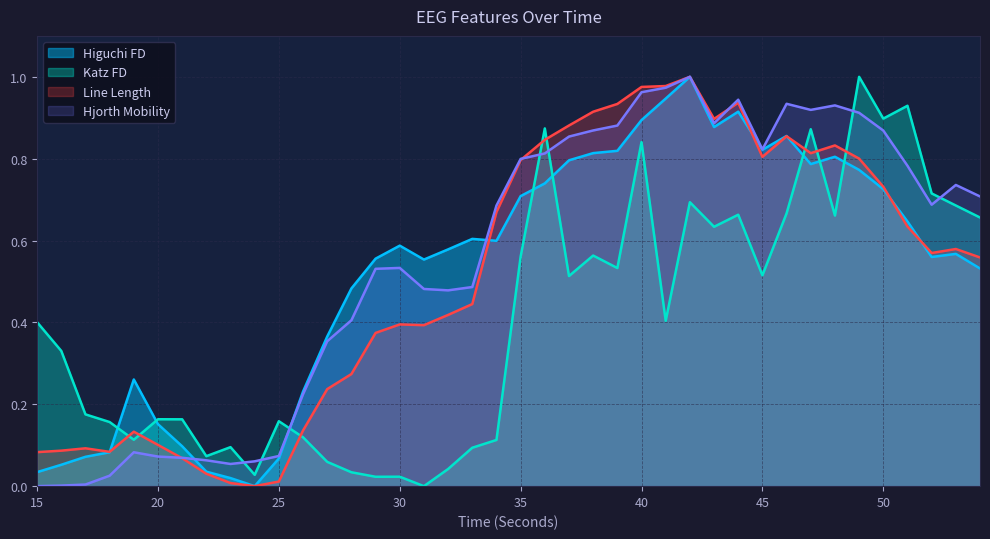

True or false: higuchi_fd_EEG and line_length_EEG cross at least once.

True